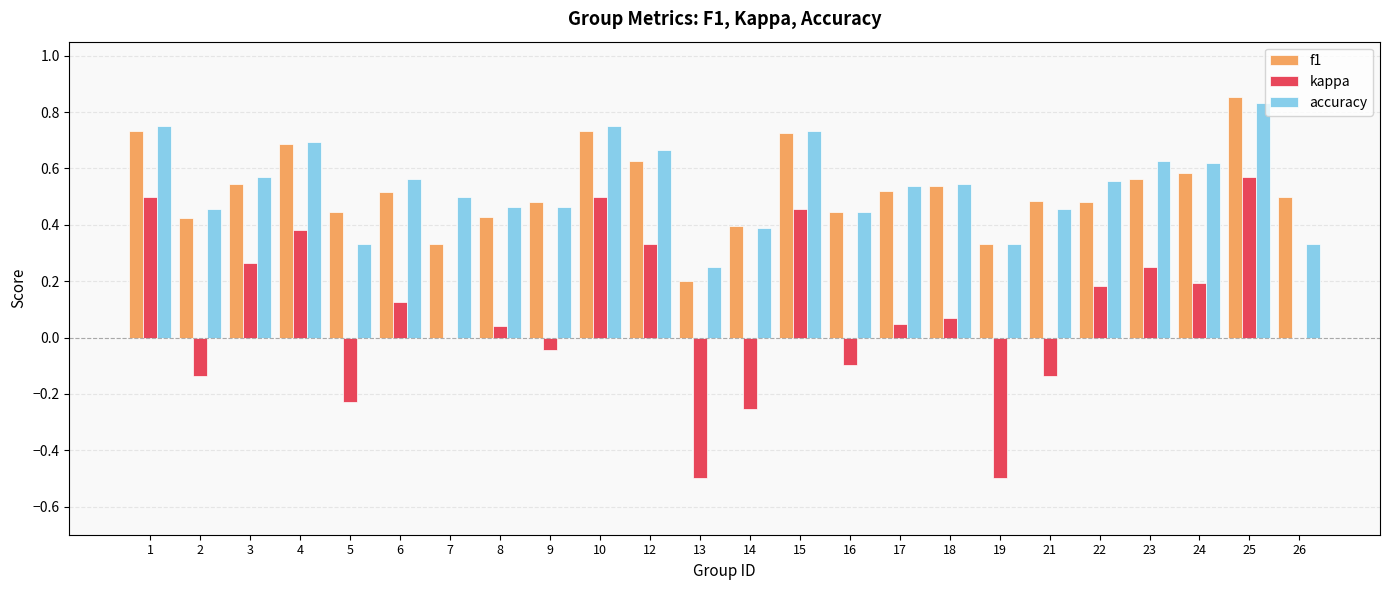

At which category is the sum across all series the highest?

25